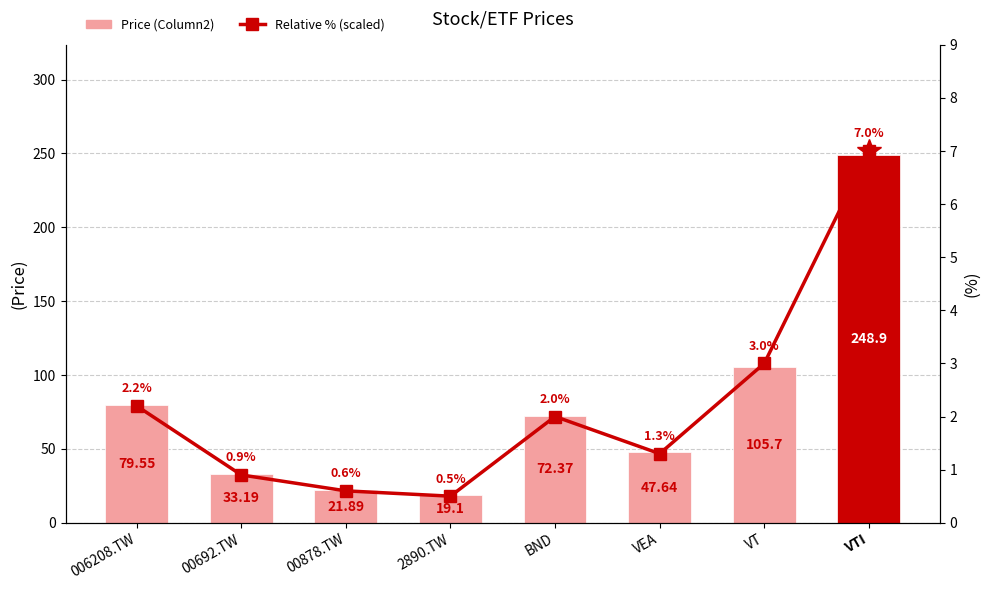

What position from the left is 006208.TW?

1